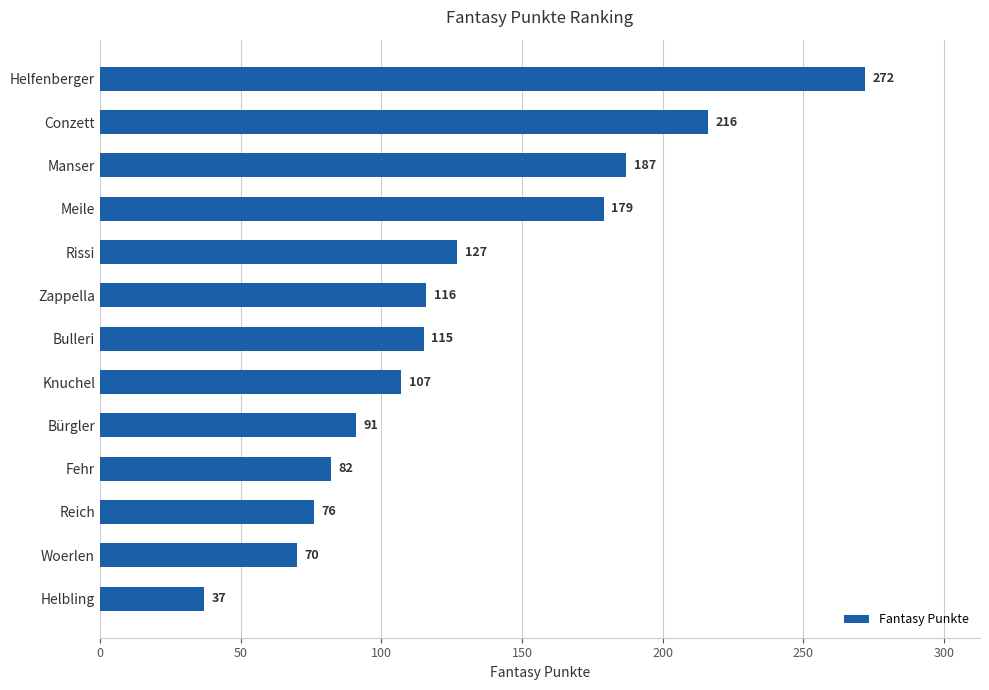

Reading bottom to top, transcribe all the data shown in this chart.

Helbling=37	Woerlen=70	Reich=76	Fehr=82	Bürgler=91	Knuchel=107	Bulleri=115	Zappella=116	Rissi=127	Meile=179	Manser=187	Conzett=216	Helfenberger=272